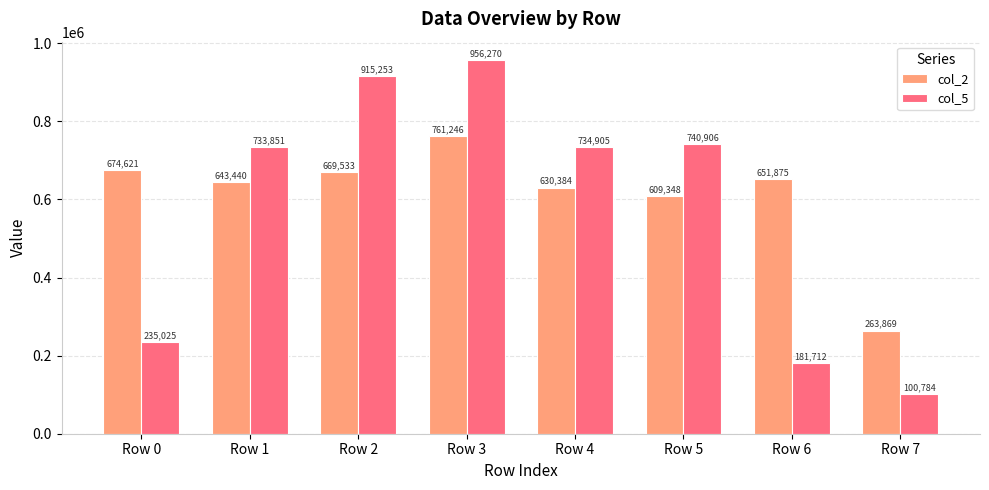

What is the lowest value of the col_2 series?

263869